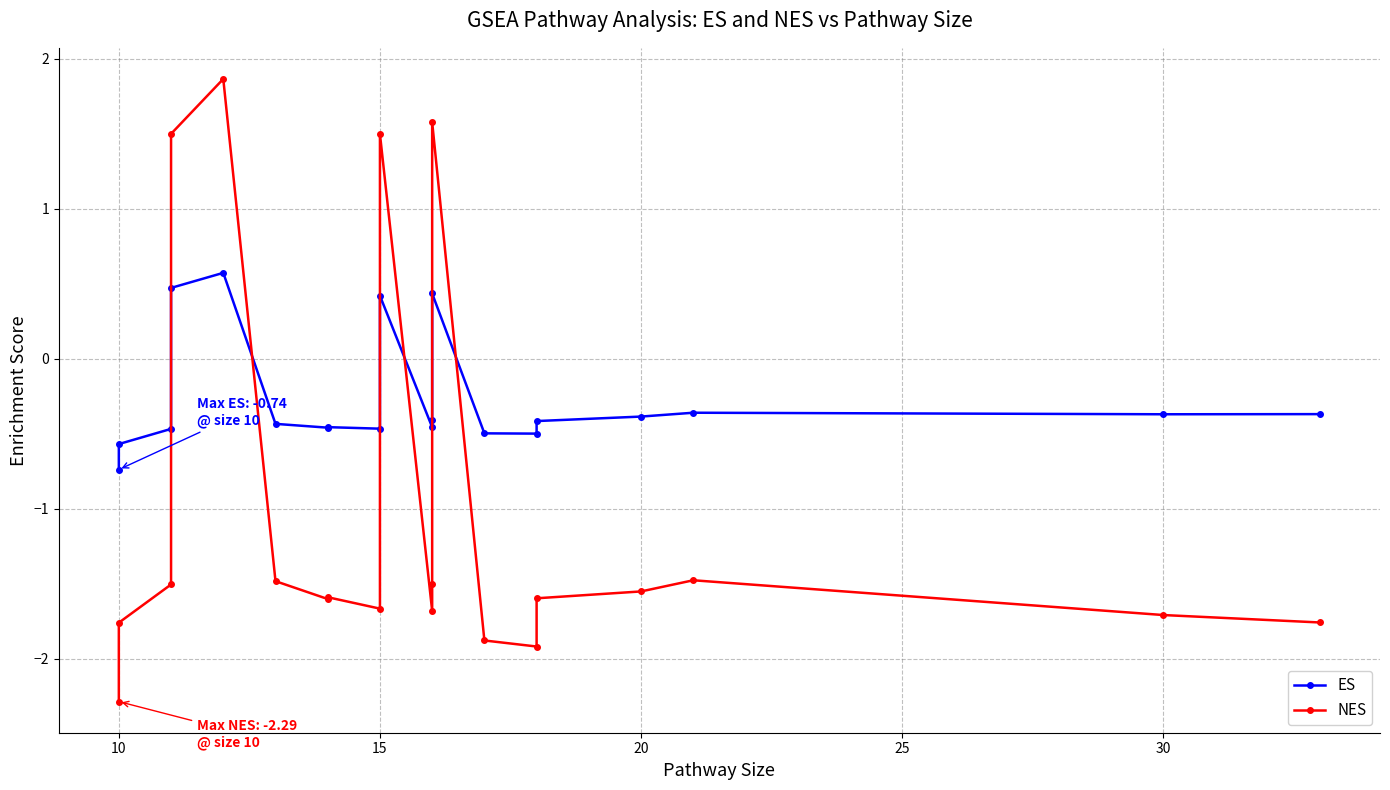

In NES, how many points are higher than both neighbors (excluding endpoints)?

5